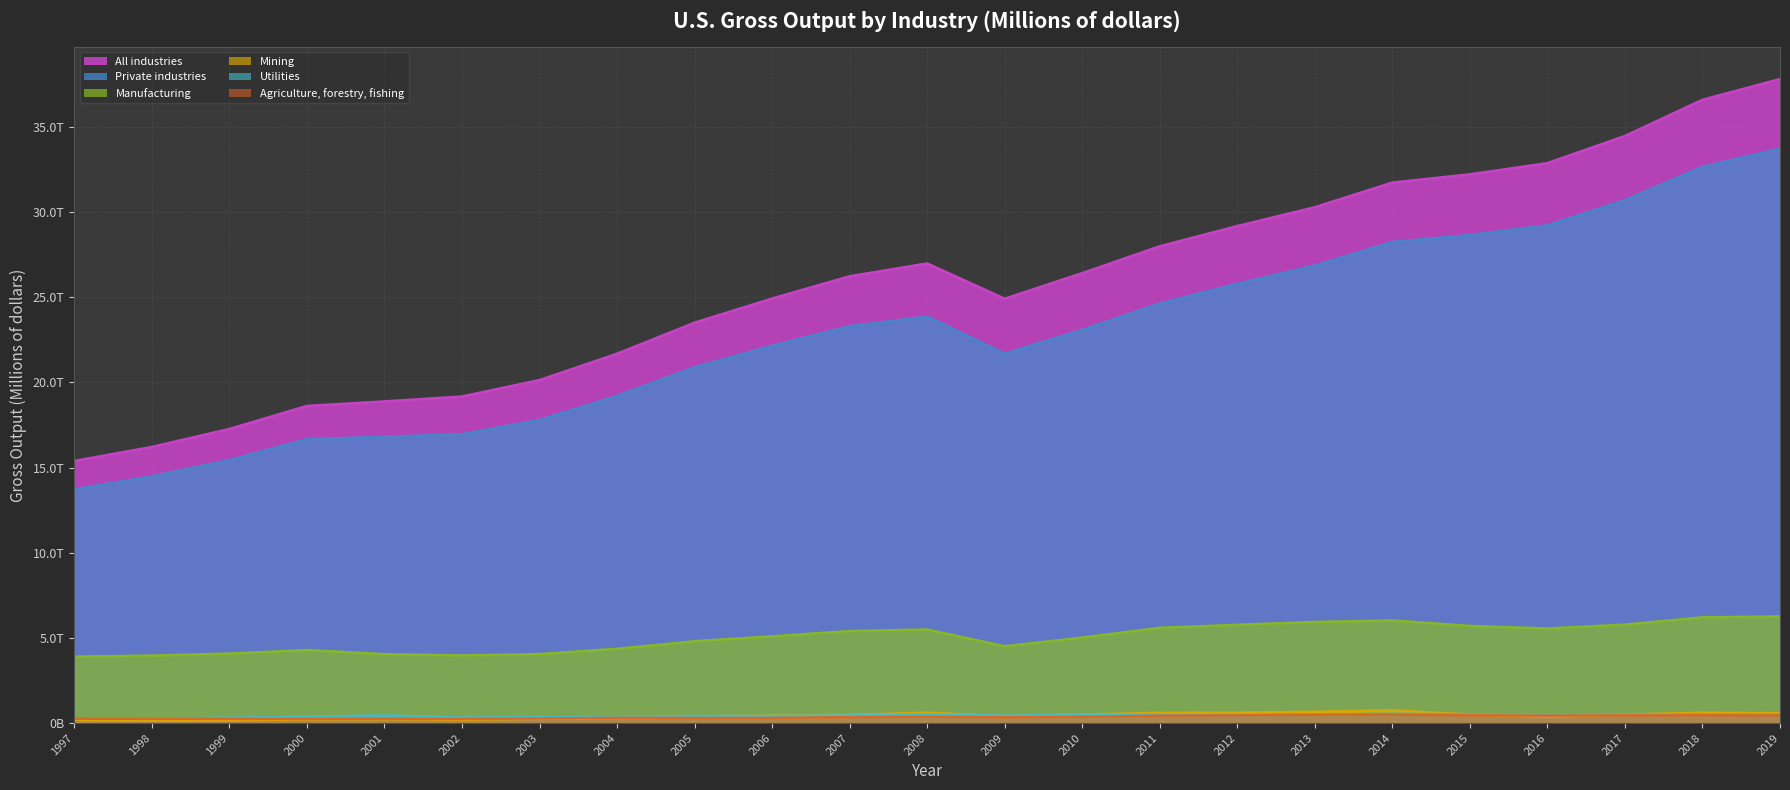

Reading left to right, transcribe all the data shown in this chart.

All industries: 15393320	16216785	17272311	18623870	18888252	19178255	20141244	21690160	23512947	24931355	26238500	26989209	24919477	26422363	27999497	29186848	30291347	31740043	32222300	32882162	34474732	36603406	37816984
Private industries: 13728169	14487020	15437558	16672777	16809081	16963427	17798089	19210489	20889675	22154281	23305632	23869214	21695674	23087247	24635110	25797086	26864969	28248483	28656783	29228283	30707673	32654447	33730375
Agriculture, forestry, fishing: 257882	249763	245311	243596	251356	241404	268265	307197	298504	302212	347041	374739	340445	368845	432485	452635	488450	500917	459928	436089	454172	455660	452427
Mining: 176871	151537	155814	218050	226107	195472	252388	299469	393954	444218	475551	613984	404018	499297	601186	613049	662888	745419	495972	384264	493146	610566	579935
Utilities: 261979	268067	314786	373248	446479	325154	343152	351750	416184	421955	451593	524896	436451	494486	484889	461485	491663	537642	513760	476843	485757	516322	503226
Manufacturing: 3897971	3962464	4079847	4290462	4046832	3971611	4050673	4361729	4804582	5093517	5404030	5493739	4511065	5019104	5592871	5771296	5939329	6025468	5706328	5553361	5780421	6209281	6259231